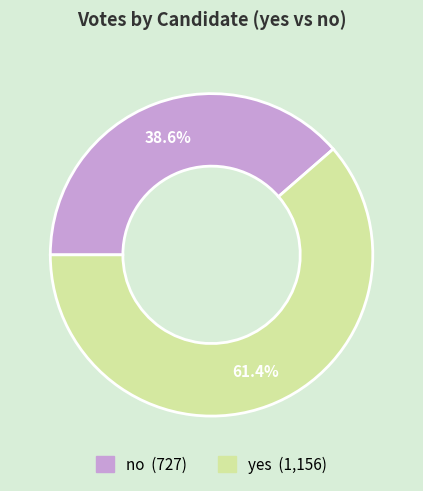

To the nearest percent, what percentage of the pie is yes?

61%